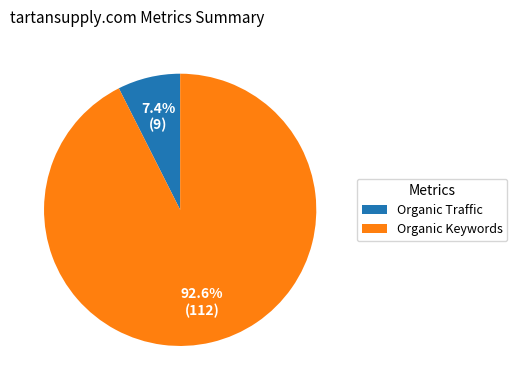

How many segments does this pie chart have?

2